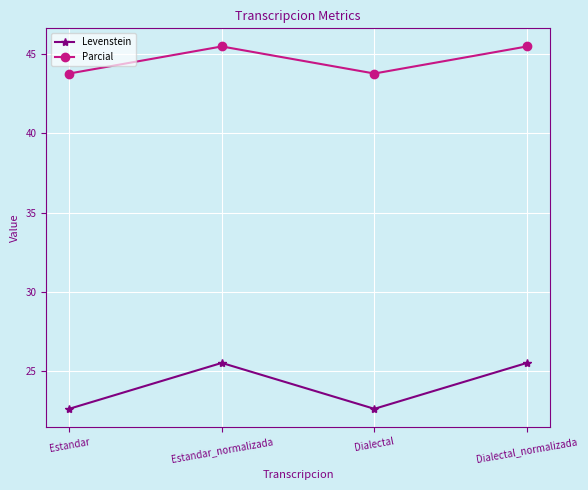

What position from the right is Estandar_normalizada?

3